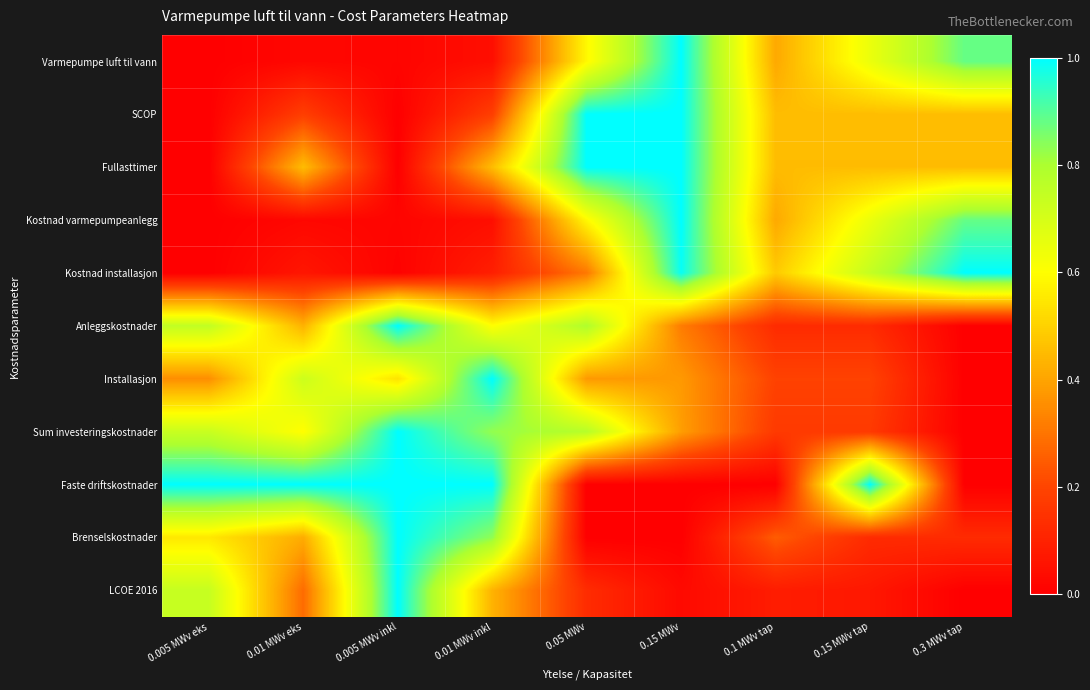

Reading right to left, extract all data points from this chart.

Varmepumpe luft til vann: 0.3 MWv tap=0.9	0.15 MWv tap=0.6	0.1 MWv tap=0.4	0.15 MWv=1.0	0.05 MWv=0.6	0.01 MWv inkl=0.0	0.005 MWv inkl=0.0	0.01 MWv eks=0.0	0.005 MWv eks=0.0
SCOP: 0.3 MWv tap=0.5	0.15 MWv tap=0.5	0.1 MWv tap=0.5	0.15 MWv=1.0	0.05 MWv=1.0	0.01 MWv inkl=0.2	0.005 MWv inkl=0.0	0.01 MWv eks=0.2	0.005 MWv eks=0.0
Fullasttimer: 0.3 MWv tap=0.5	0.15 MWv tap=0.5	0.1 MWv tap=0.5	0.15 MWv=1.0	0.05 MWv=1.0	0.01 MWv inkl=0.5	0.005 MWv inkl=0.0	0.01 MWv eks=0.5	0.005 MWv eks=0.0
Kostnad varmepumpeanlegg: 0.3 MWv tap=0.9	0.15 MWv tap=0.6	0.1 MWv tap=0.4	0.15 MWv=1.0	0.05 MWv=0.6	0.01 MWv inkl=0.0	0.005 MWv inkl=0.0	0.01 MWv eks=0.0	0.005 MWv eks=0.0
Kostnad installasjon: 0.3 MWv tap=1.0	0.15 MWv tap=0.7	0.1 MWv tap=0.5	0.15 MWv=1.0	0.05 MWv=0.3	0.01 MWv inkl=0.1	0.005 MWv inkl=0.0	0.01 MWv eks=0.1	0.005 MWv eks=0.0
Anleggskostnader: 0.3 MWv tap=0.0	0.15 MWv tap=0.1	0.1 MWv tap=0.1	0.15 MWv=0.3	0.05 MWv=0.8	0.01 MWv inkl=0.6	0.005 MWv inkl=1.0	0.01 MWv eks=0.4	0.005 MWv eks=0.7
Installasjon: 0.3 MWv tap=0.0	0.15 MWv tap=0.2	0.1 MWv tap=0.2	0.15 MWv=0.4	0.05 MWv=0.4	0.01 MWv inkl=1.0	0.005 MWv inkl=0.5	0.01 MWv eks=0.7	0.005 MWv eks=0.4
Sum investeringskostnader: 0.3 MWv tap=0.0	0.15 MWv tap=0.2	0.1 MWv tap=0.2	0.15 MWv=0.4	0.05 MWv=0.8	0.01 MWv inkl=0.8	0.005 MWv inkl=1.0	0.01 MWv eks=0.6	0.005 MWv eks=0.7
Faste driftskostnader: 0.3 MWv tap=0.0	0.15 MWv tap=1.0	0.1 MWv tap=0.0	0.15 MWv=0.0	0.05 MWv=0.0	0.01 MWv inkl=1.0	0.005 MWv inkl=1.0	0.01 MWv eks=1.0	0.005 MWv eks=1.0
Brenselskostnader: 0.3 MWv tap=0.1	0.15 MWv tap=0.1	0.1 MWv tap=0.2	0.15 MWv=0.0	0.05 MWv=0.0	0.01 MWv inkl=0.8	0.005 MWv inkl=1.0	0.01 MWv eks=0.4	0.005 MWv eks=0.5
LCOE 2016: 0.3 MWv tap=0.0	0.15 MWv tap=0.1	0.1 MWv tap=0.1	0.15 MWv=0.0	0.05 MWv=0.1	0.01 MWv inkl=0.4	0.005 MWv inkl=1.0	0.01 MWv eks=0.3	0.005 MWv eks=0.7